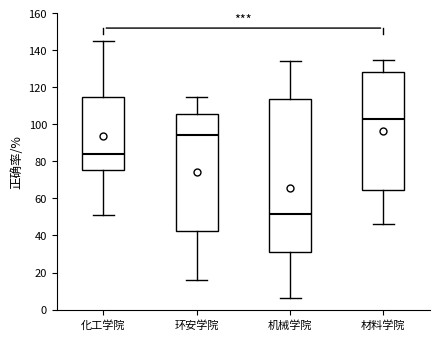

Which box's median line is the highest?

材料学院